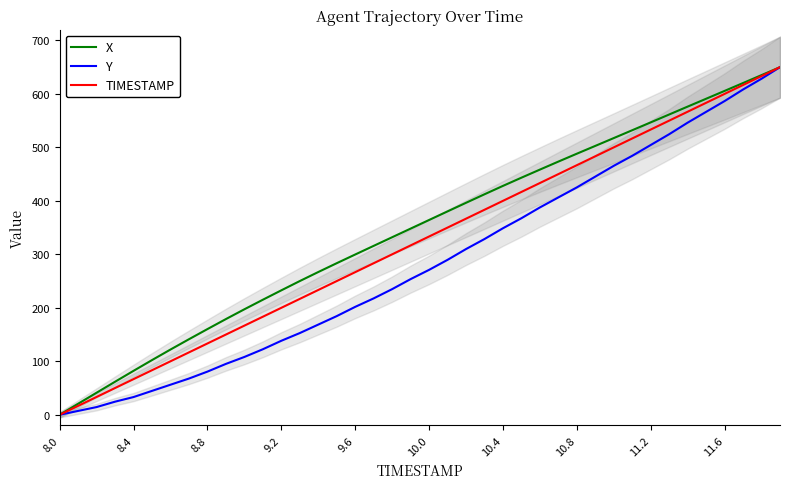

The value of TIMESTAMP at 11.6 is 353.3. True or false?

False